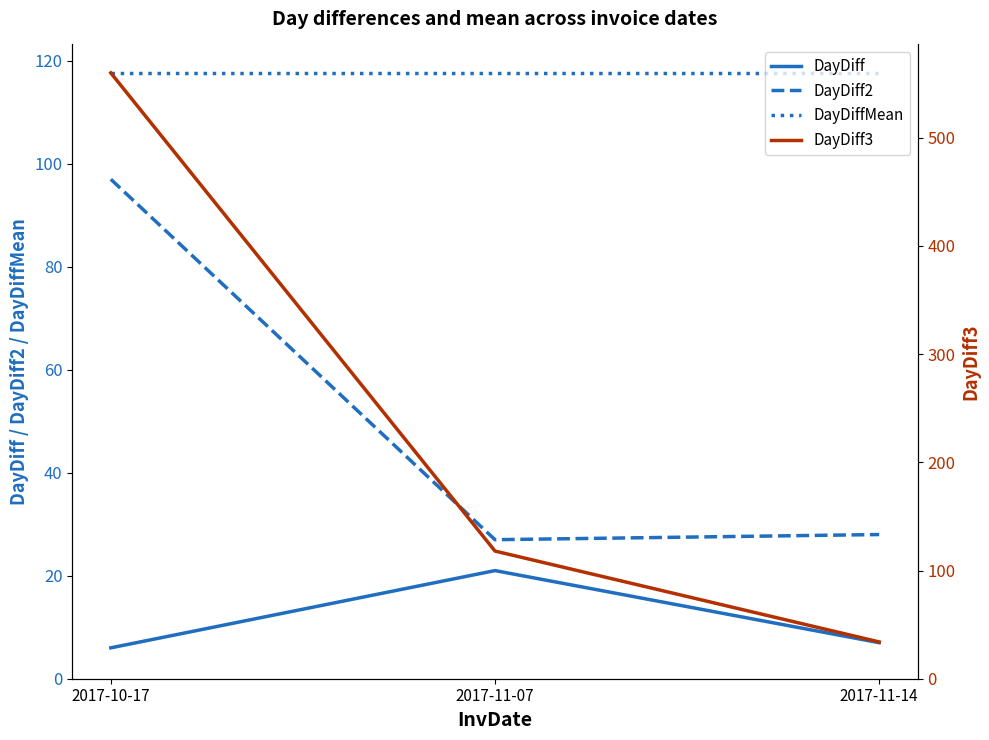

The DayDiff2 series shows 61.2 at 2017-10-17. True or false?

False